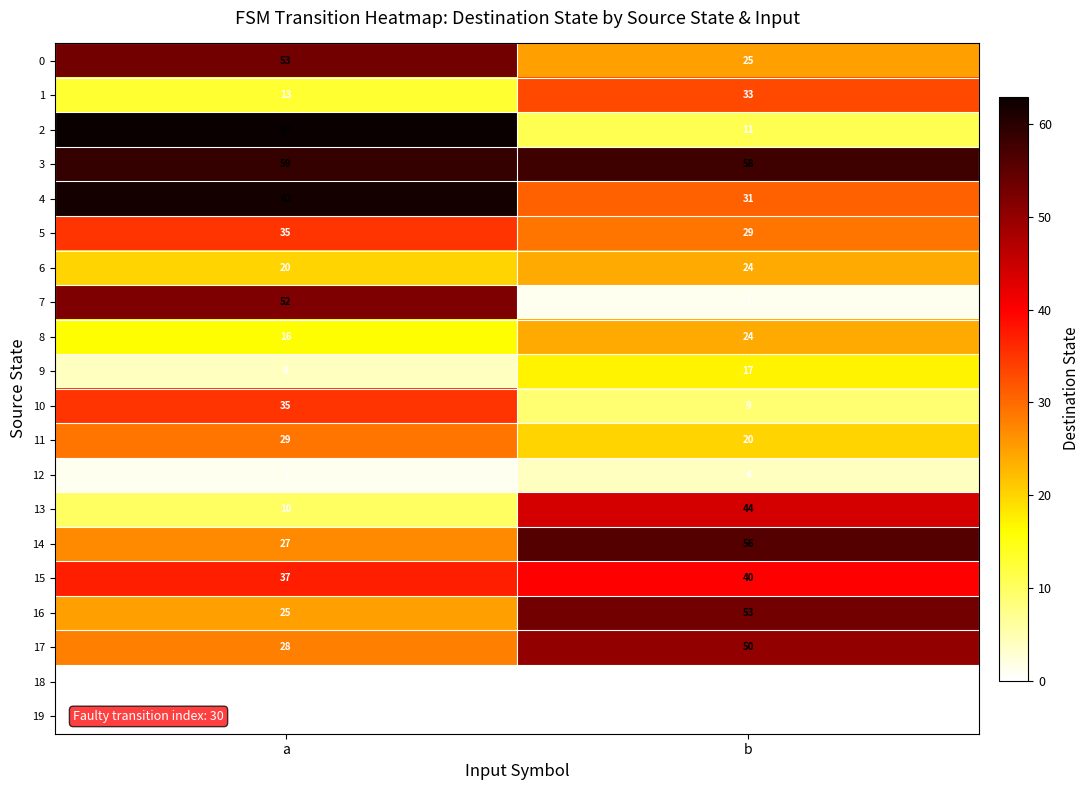

What is the maximum value for 17?

50